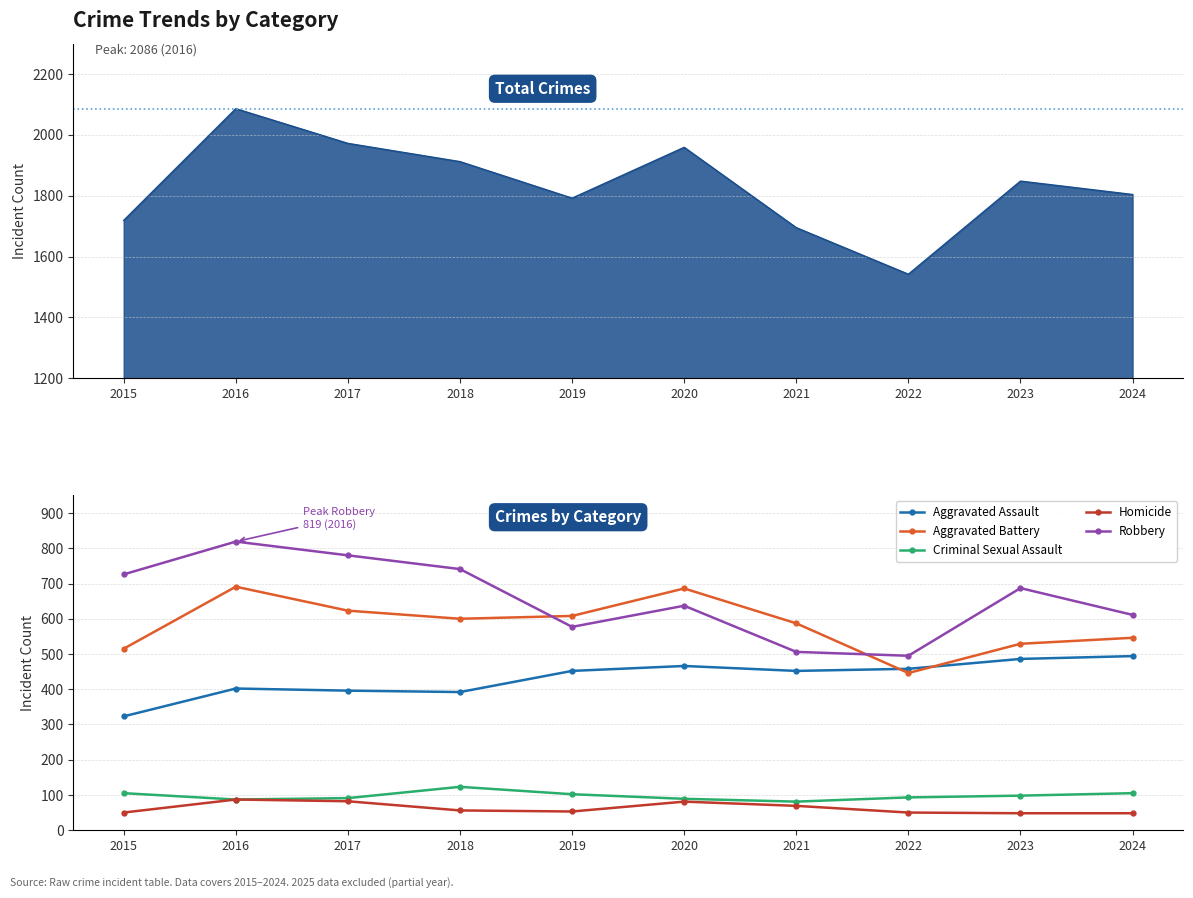

What is the difference between the Aggravated Assault values at 2016 and 2024?

92